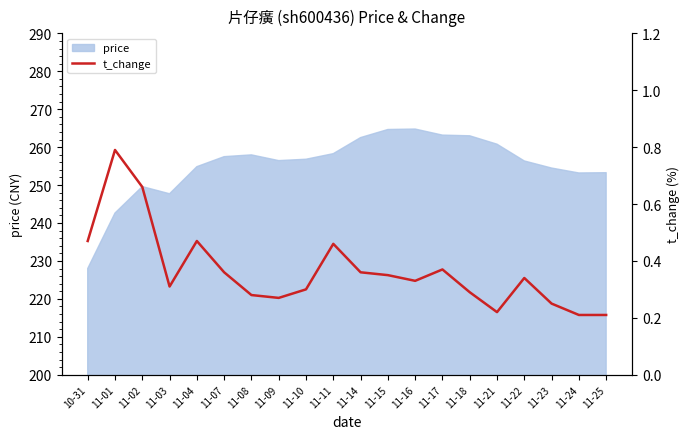

At which label does price reach its minimum?

10-31